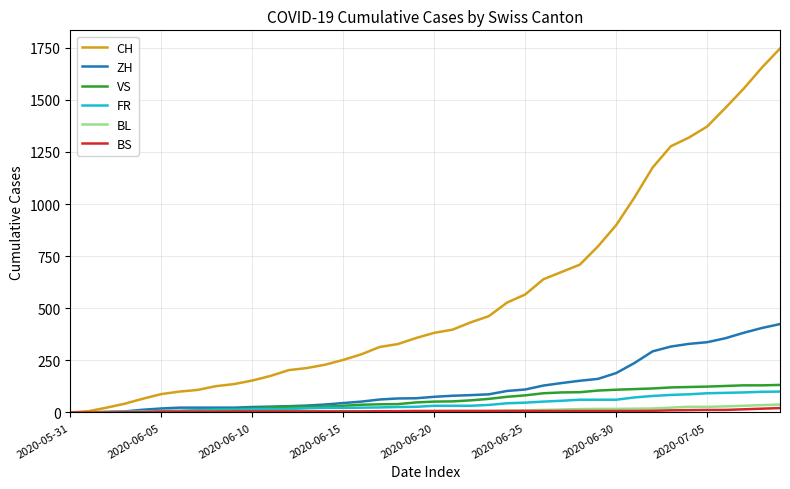

Which series has the largest total across all categories?

CH